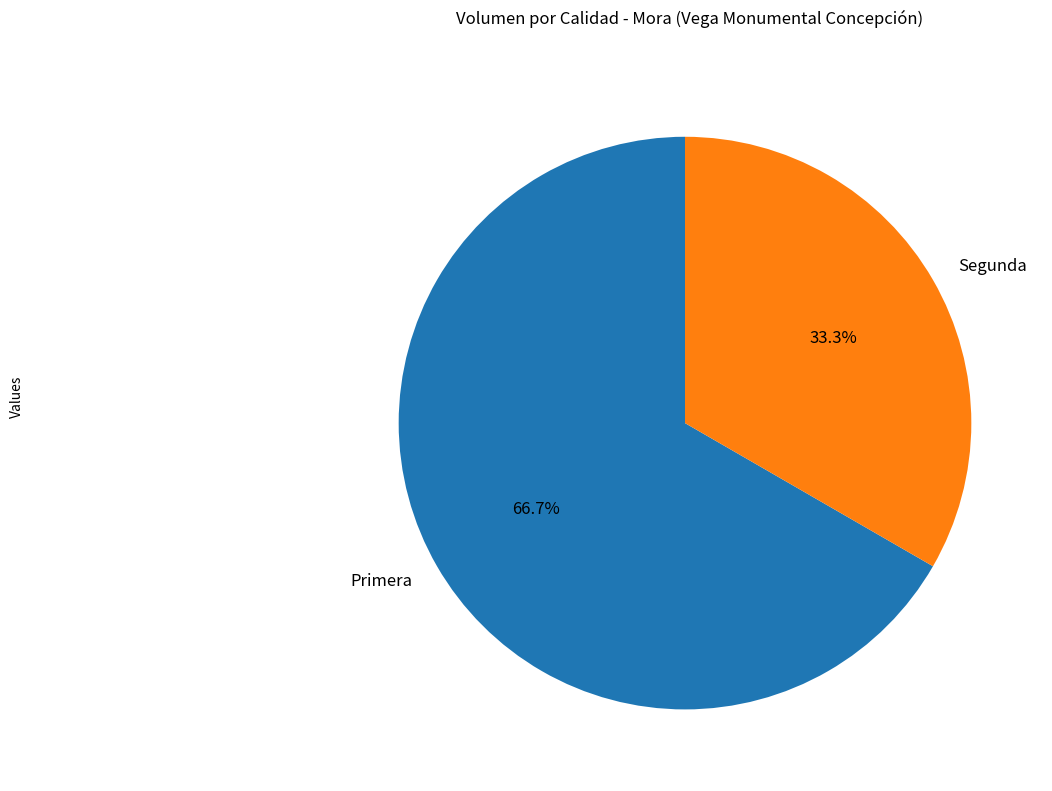

To the nearest percent, what is the difference between the largest and smallest slice percentages?

33%